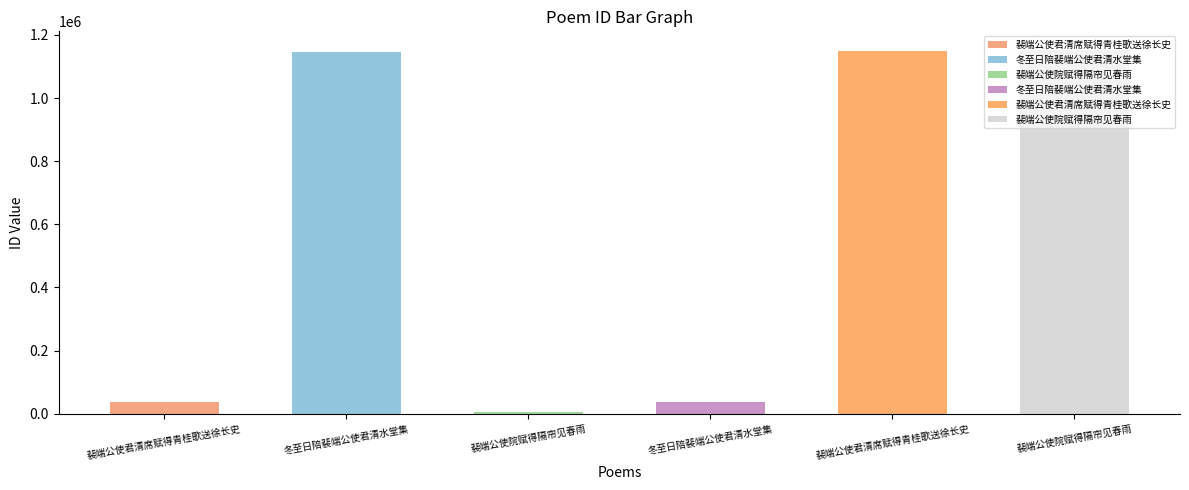

Does the chart contain any negative values?

No